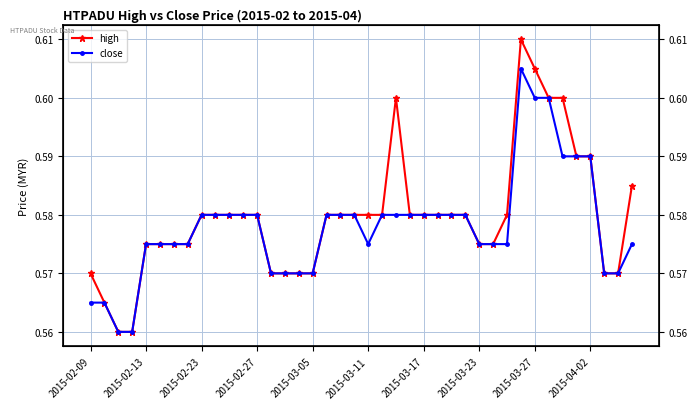

True or false: high and close intersect in this chart.

False